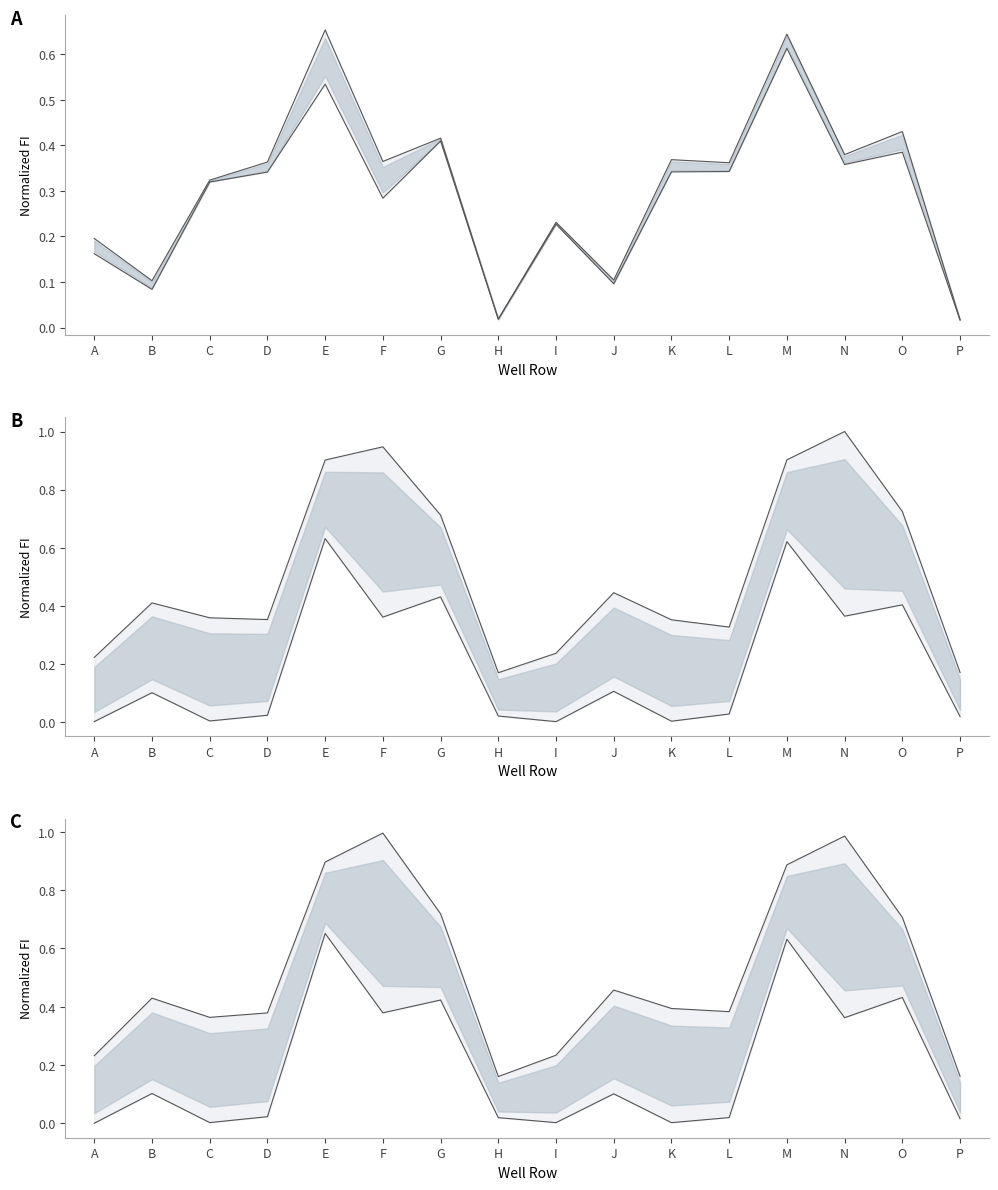

Which series has the largest total across all categories?

Upper C